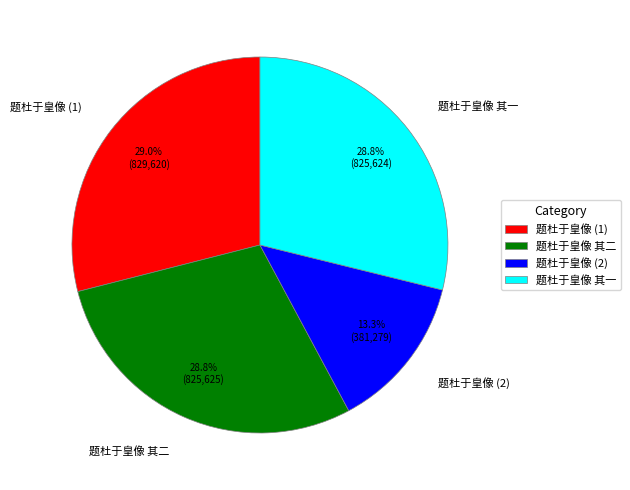

Does any single category account for the majority?

No